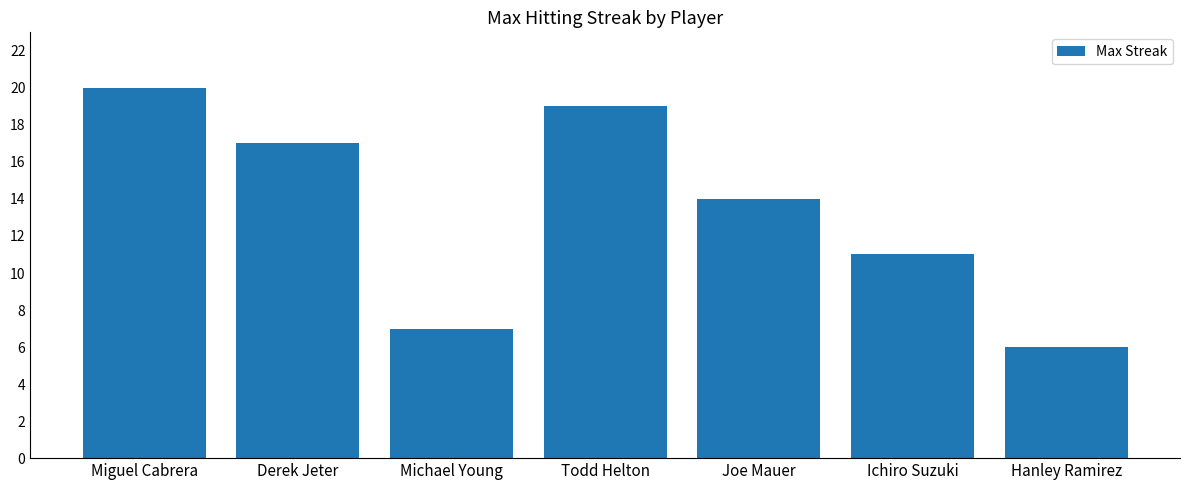

Rank the categories by value from lowest to highest.

Hanley Ramirez, Michael Young, Ichiro Suzuki, Joe Mauer, Derek Jeter, Todd Helton, Miguel Cabrera